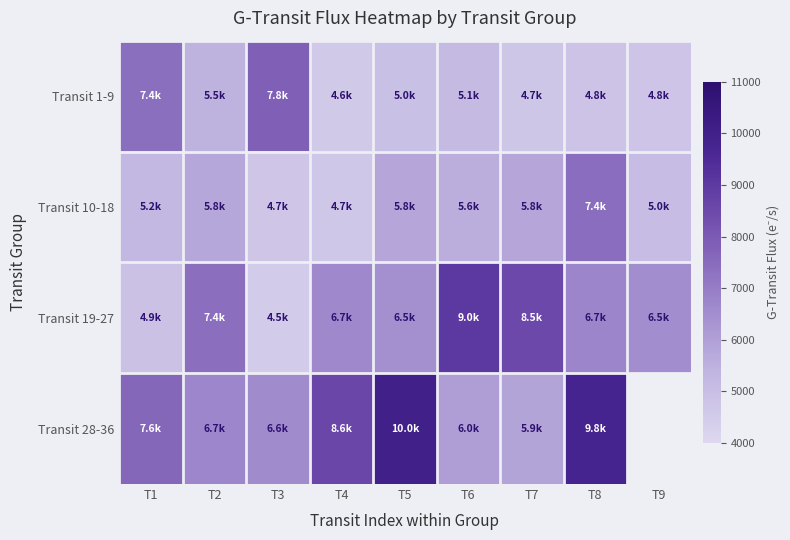

Count the number of categories in the chart.

9